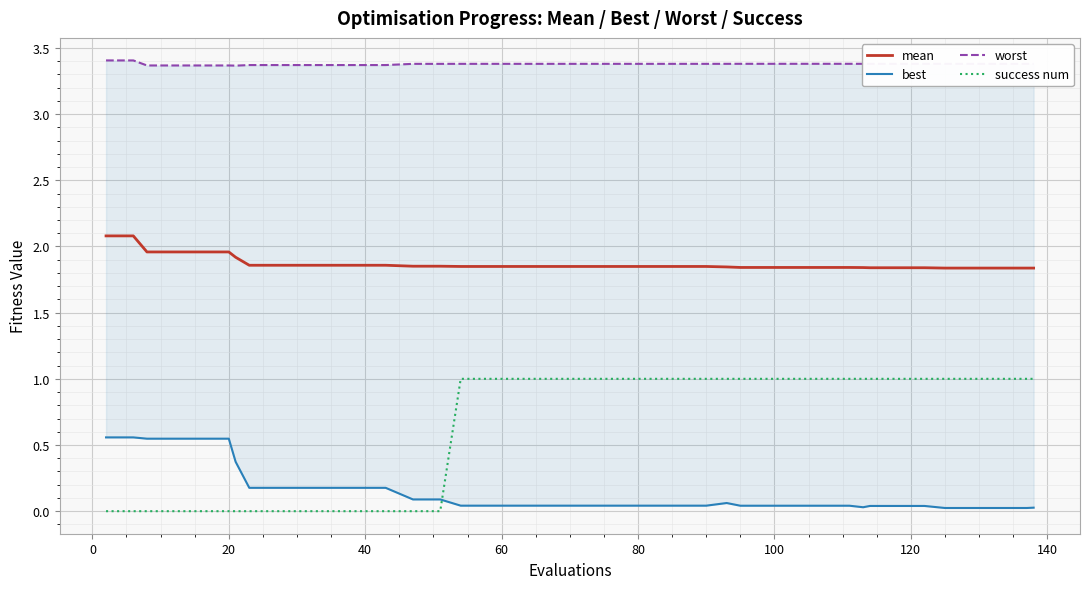

True or false: success num and mean cross at least once.

False